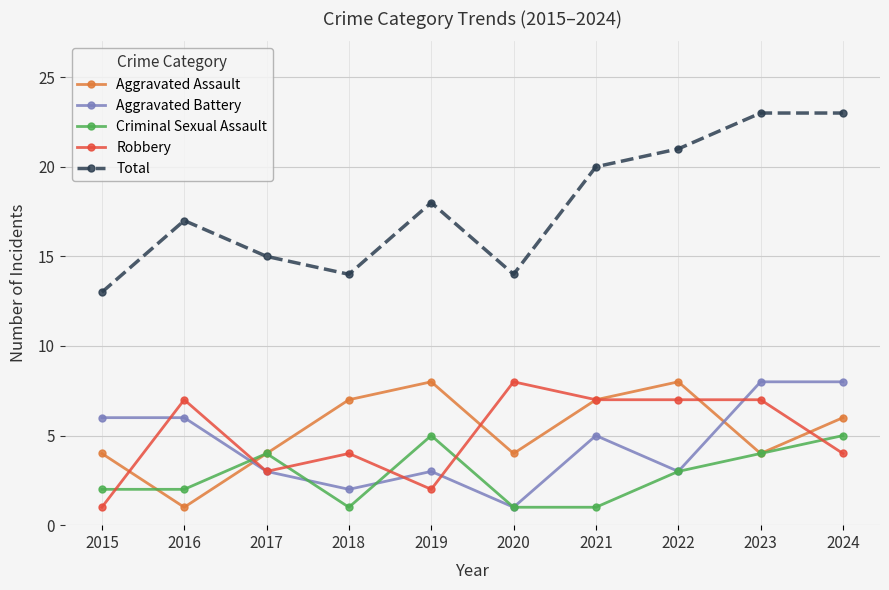

True or false: Robbery and Total cross at least once.

False